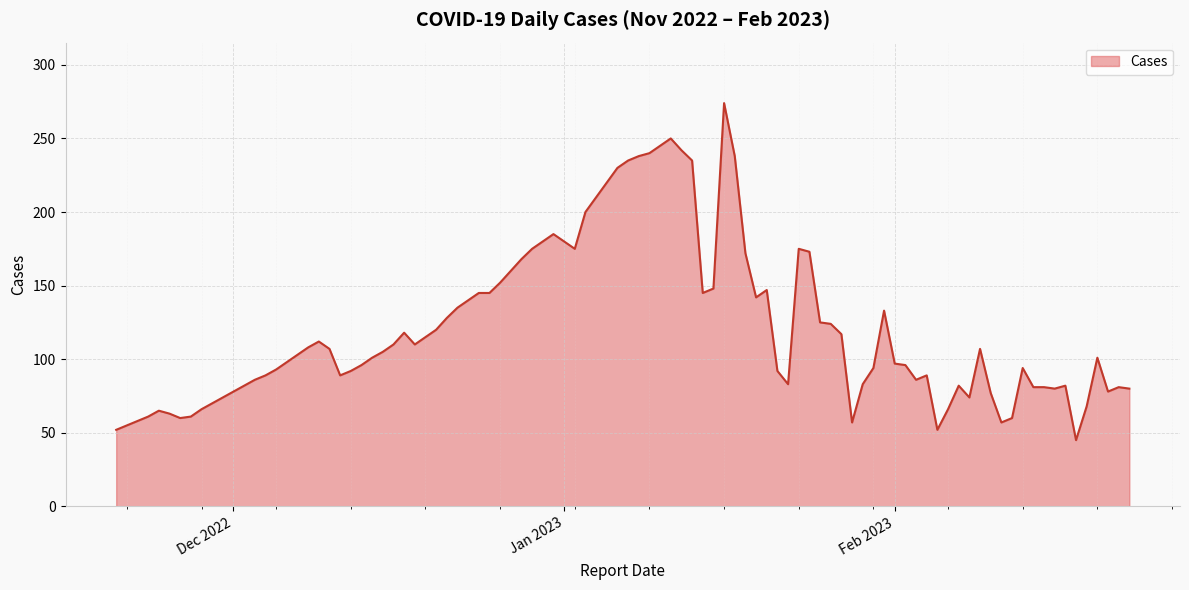

What is the minimum value shown in the chart?

45